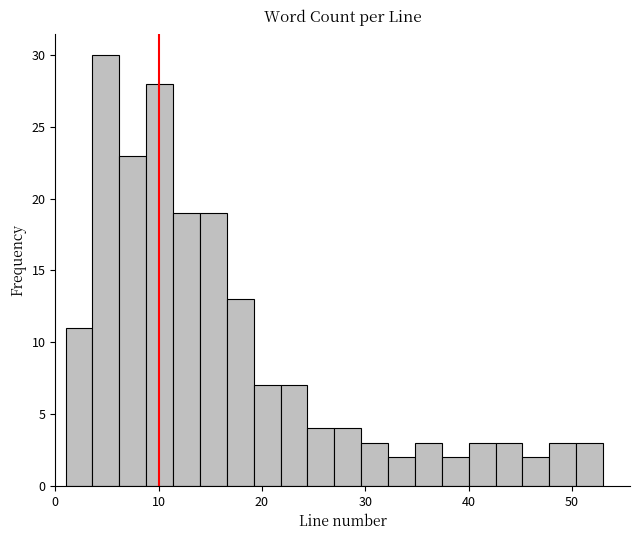

Read against the x-axis, roughly where is the centre of the tallest bar?

5